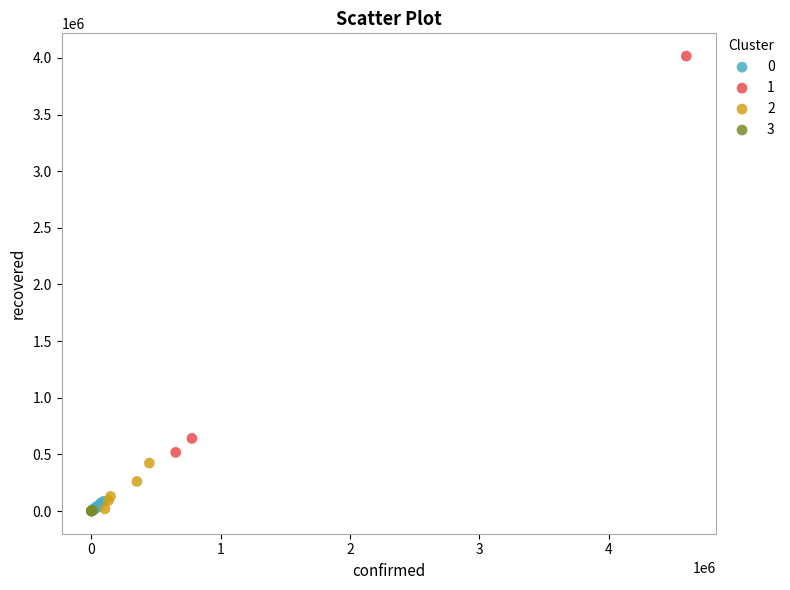

What are all the series names shown in the legend?

0, 1, 2, 3